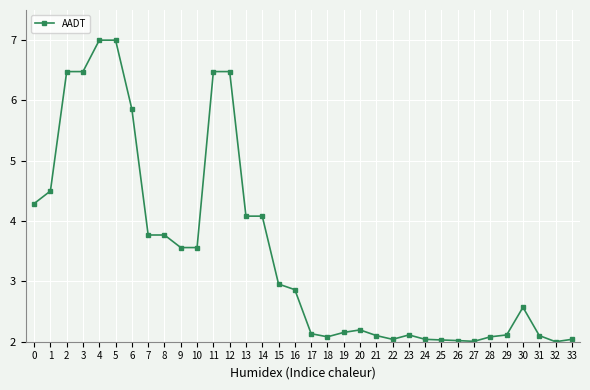

What is the difference between the values at 8 and 12?

2.7